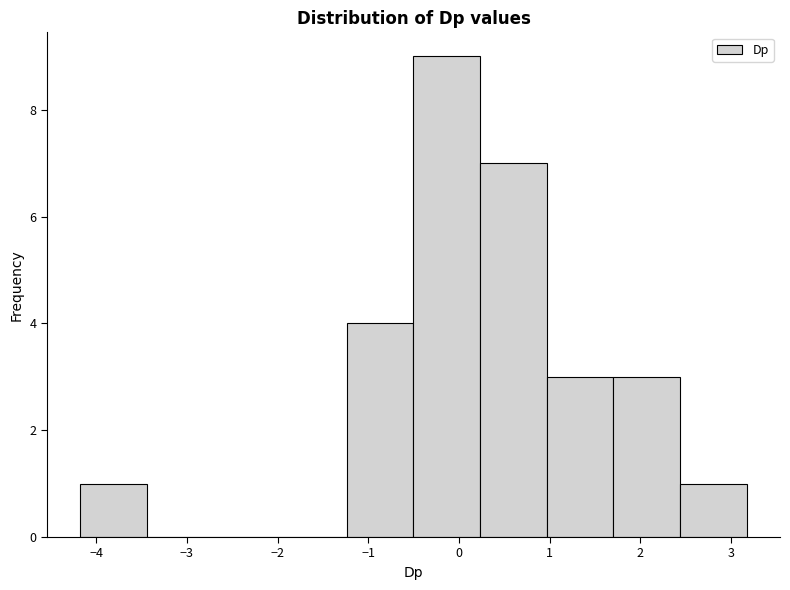

What is the height of the bar covering 2.4 to 3.2 on the x-axis? Neither the bar edges nor the heights are printed on the chart, so give them approximately, as read against the axes.

1